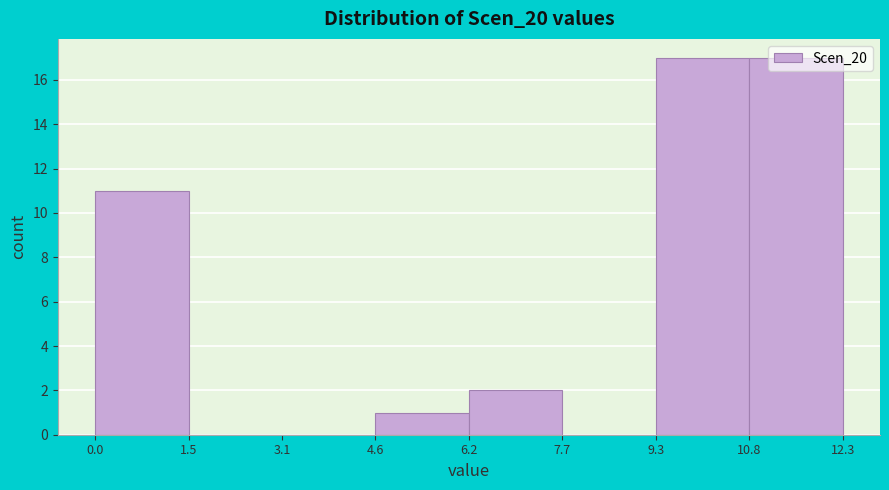

Reading left to right, list every bar in this chart as the range it spans on the x-axis followed by its height. The values are not printed on the chart, so give them approximately, as read against the axis.

0.0 to 1.5: 11
1.5 to 3.1: 0
3.1 to 4.6: 0
4.6 to 6.2: 1
6.2 to 7.7: 2
7.7 to 9.3: 0
9.3 to 10.8: 17
10.8 to 12.3: 17